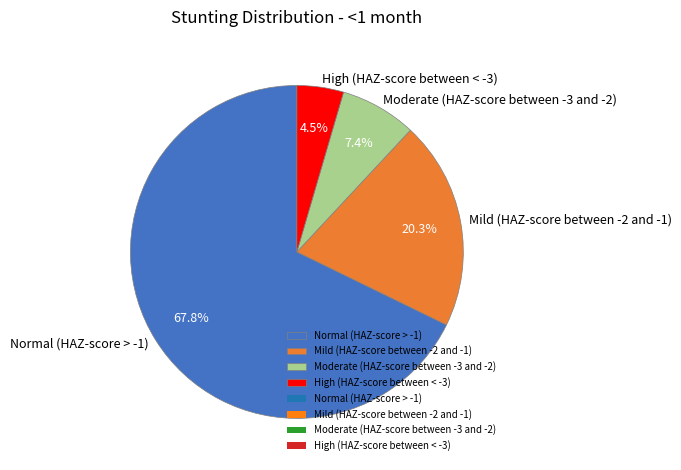

Between High (HAZ-score between < -3) and Mild (HAZ-score between -2 and -1), which is larger?

Mild (HAZ-score between -2 and -1)